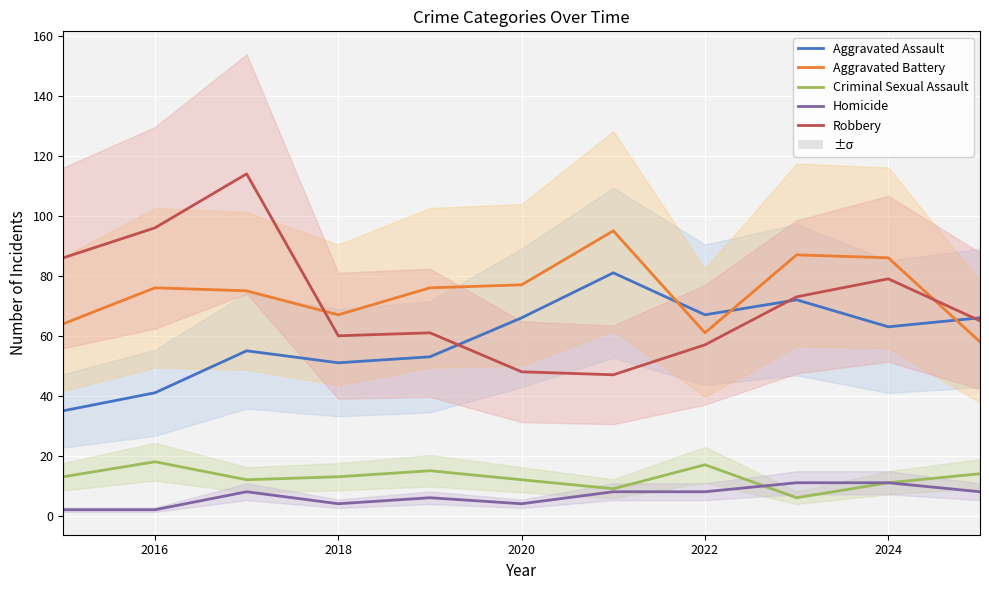

True or false: Aggravated Battery and Criminal Sexual Assault cross at least once.

False